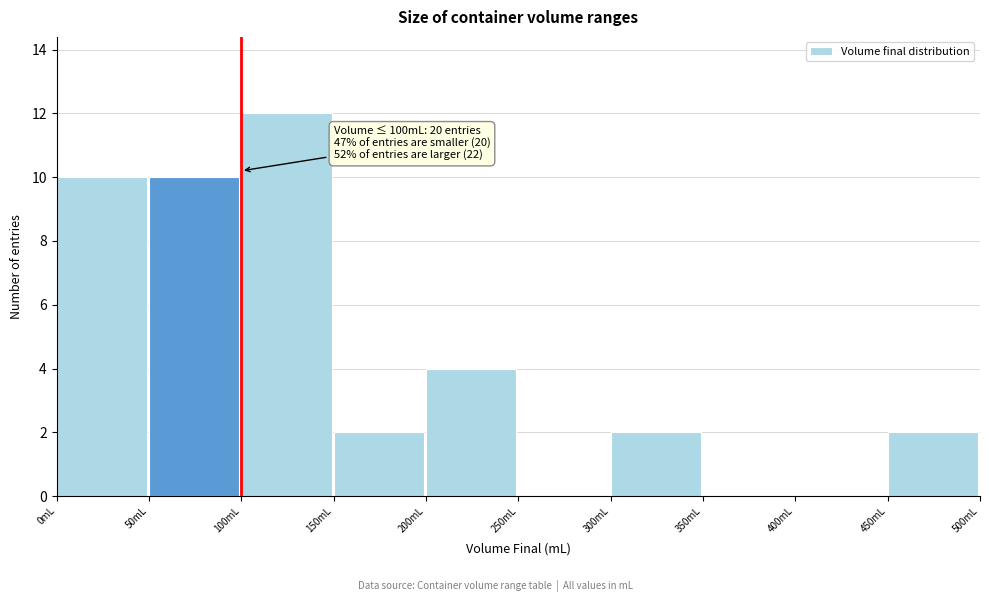

Which range on the x-axis has the tallest bar?

100 to 150